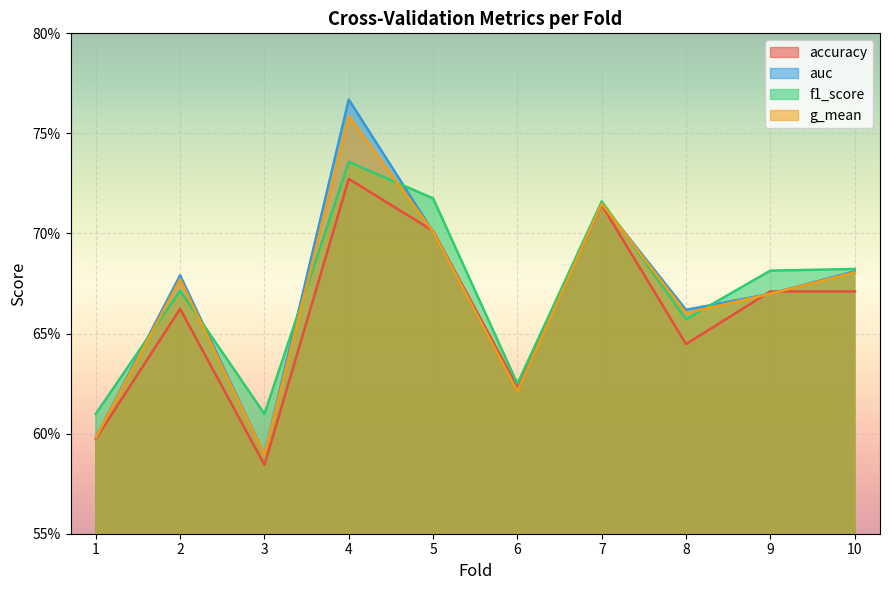

Which series changed the most between 3 and 9?

accuracy